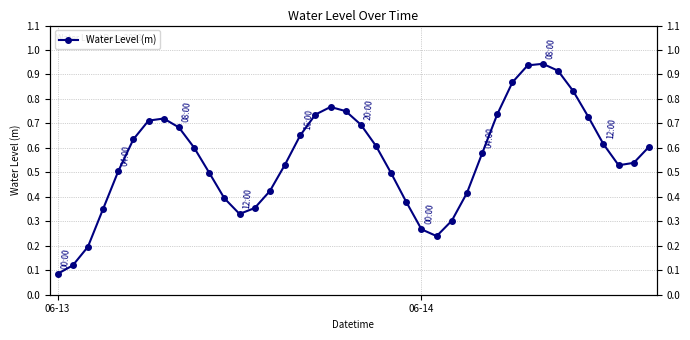

True or false: the data shows 0.7 at 20.

True